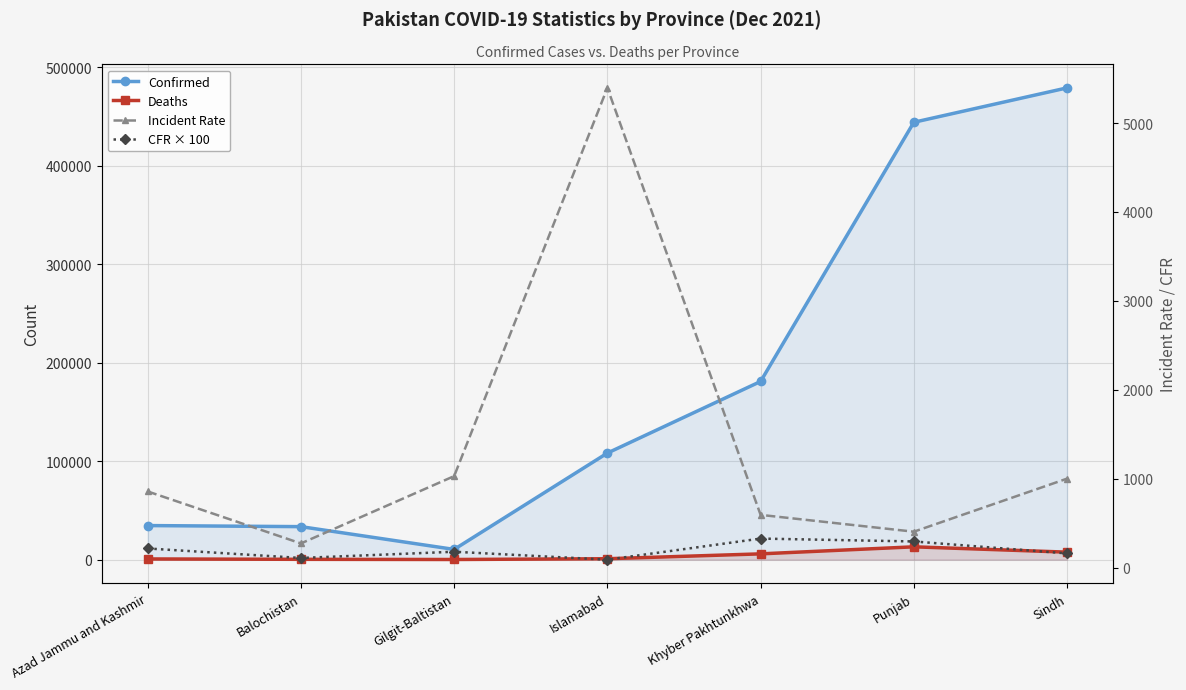

What is the total value across all series at Sindh?

487899.1